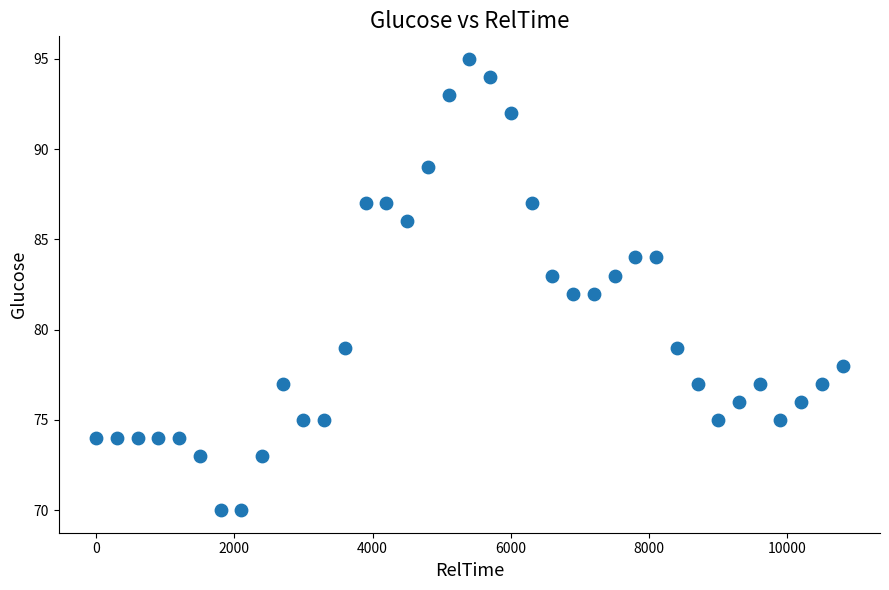

What is the range of X values (max minus min)?

10800